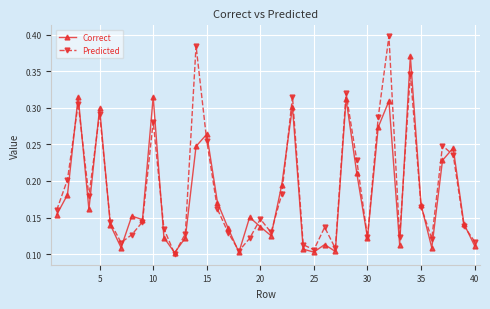

Count the number of data series in this chart.

2